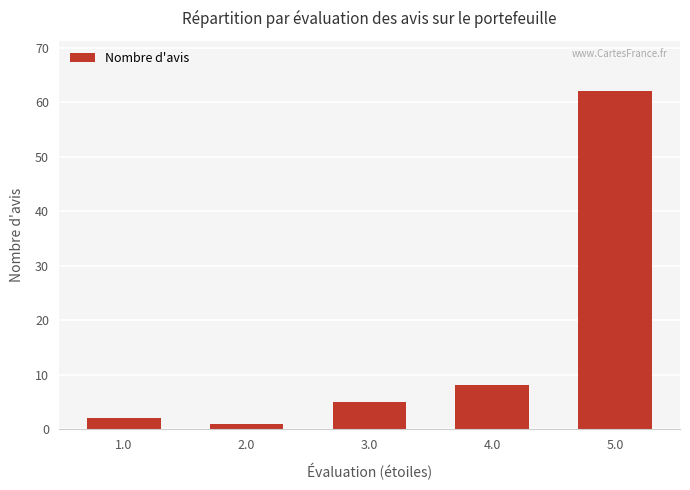

What is the change in value from 2.0 to 4.0?

+7